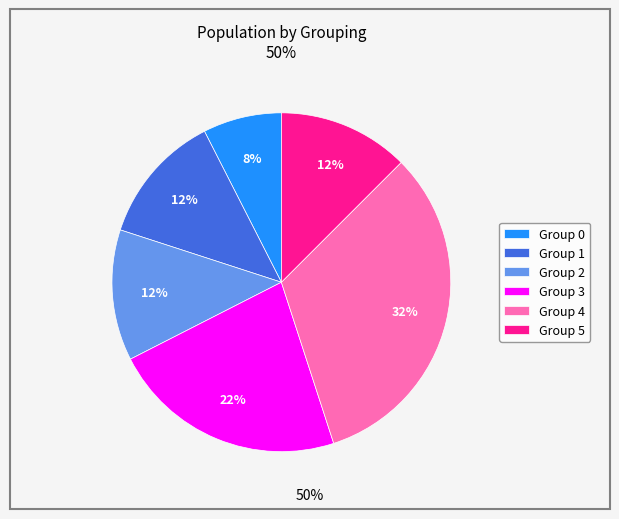

Which category has the smallest portion of the pie?

Group 0